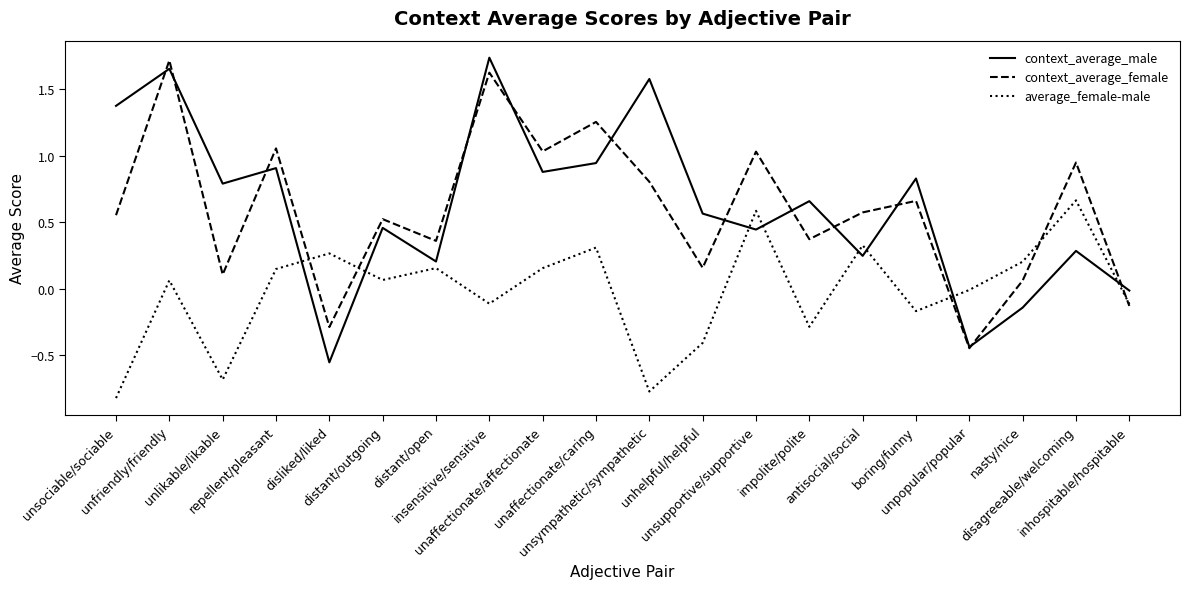

Which series has the widest spread of values?

context_average_male